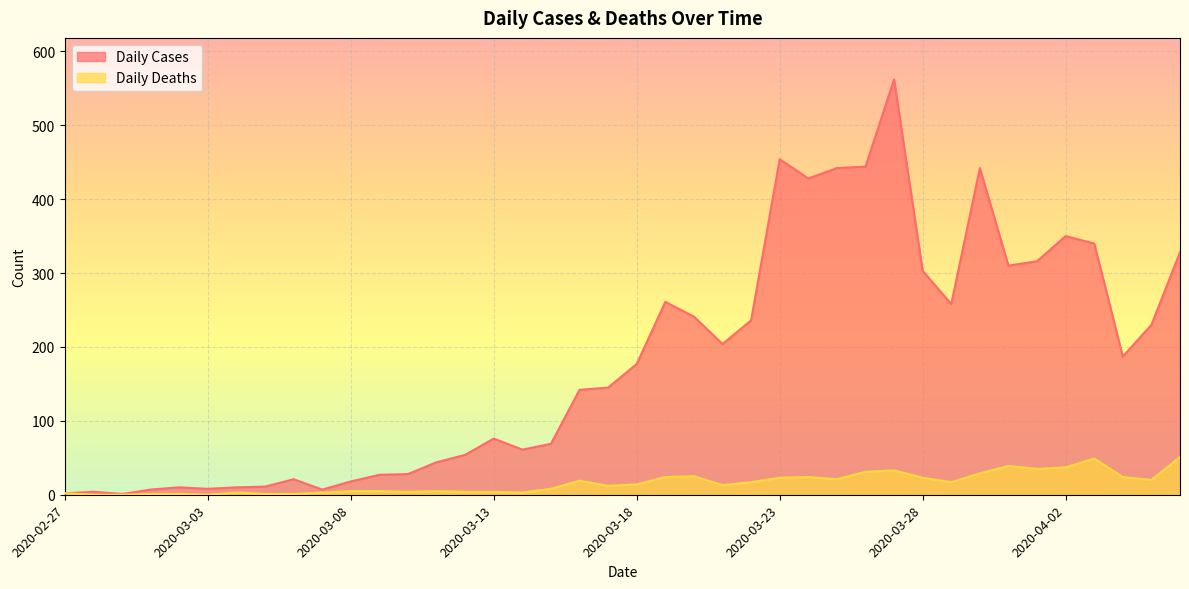

Reading left to right, what are all the values shown in this chart?

Daily Cases: 2020-02-27=2	2020-02-28=4	2020-02-29=1	2020-03-01=7	2020-03-02=10	2020-03-03=8	2020-03-04=10	2020-03-05=11	2020-03-06=21	2020-03-07=7	2020-03-08=18	2020-03-09=27	2020-03-10=28	2020-03-11=44	2020-03-12=54	2020-03-13=76	2020-03-14=61	2020-03-15=69	2020-03-16=142	2020-03-17=145	2020-03-18=177	2020-03-19=261	2020-03-20=241	2020-03-21=204	2020-03-22=236	2020-03-23=454	2020-03-24=428	2020-03-25=442	2020-03-26=444	2020-03-27=562	2020-03-28=303	2020-03-29=258	2020-03-30=442	2020-03-31=310	2020-04-01=316	2020-04-02=350	2020-04-03=340	2020-04-04=187	2020-04-05=230	2020-04-06=328
Daily Deaths: 2020-02-27=2	2020-02-28=0	2020-02-29=0	2020-03-01=1	2020-03-02=1	2020-03-03=0	2020-03-04=3	2020-03-05=1	2020-03-06=1	2020-03-07=3	2020-03-08=5	2020-03-09=5	2020-03-10=4	2020-03-11=5	2020-03-12=4	2020-03-13=4	2020-03-14=3	2020-03-15=8	2020-03-16=19	2020-03-17=12	2020-03-18=14	2020-03-19=24	2020-03-20=25	2020-03-21=13	2020-03-22=17	2020-03-23=23	2020-03-24=24	2020-03-25=21	2020-03-26=31	2020-03-27=33	2020-03-28=23	2020-03-29=17	2020-03-30=29	2020-03-31=39	2020-04-01=35	2020-04-02=37	2020-04-03=49	2020-04-04=24	2020-04-05=20	2020-04-06=51